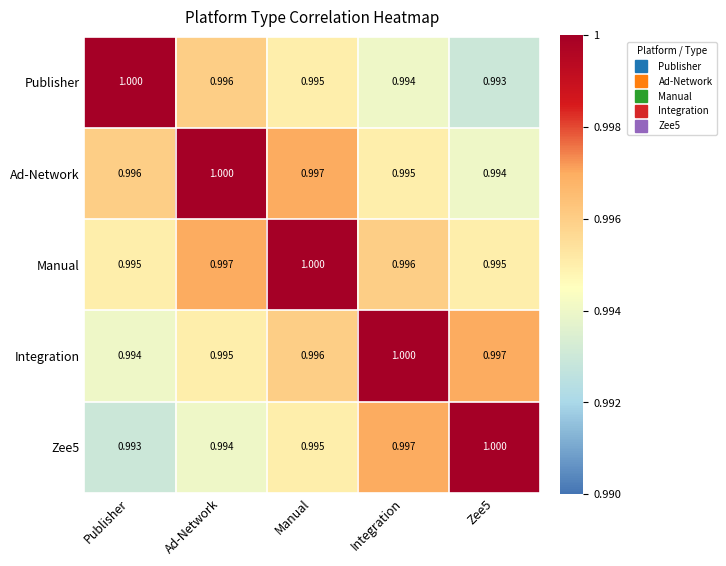

Which series has the largest total across all categories?

Manual